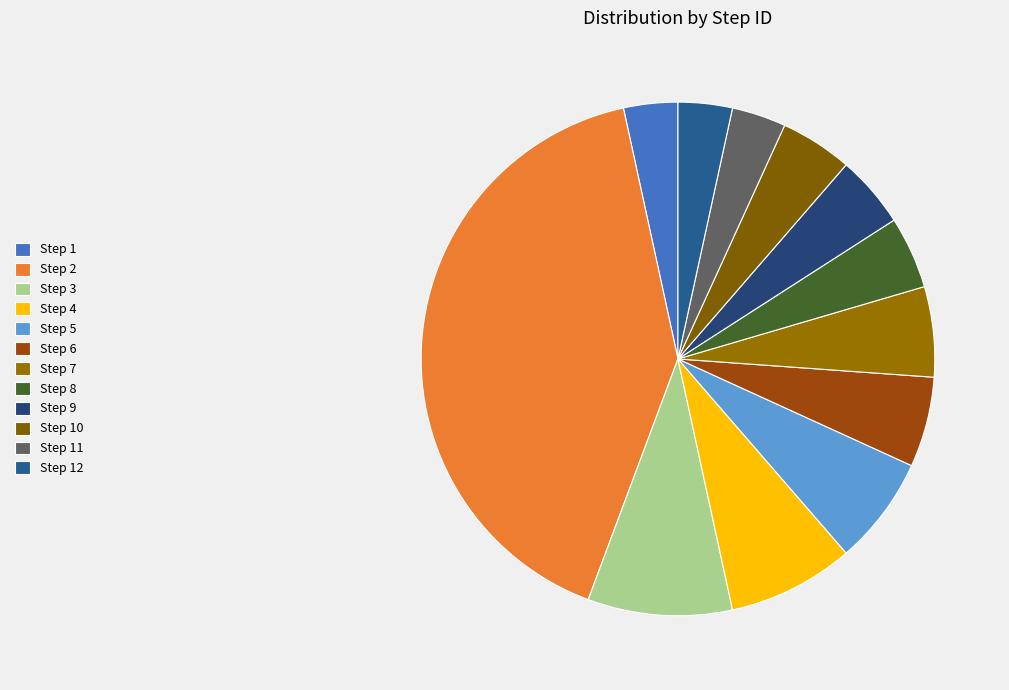

How many segments does this pie chart have?

12